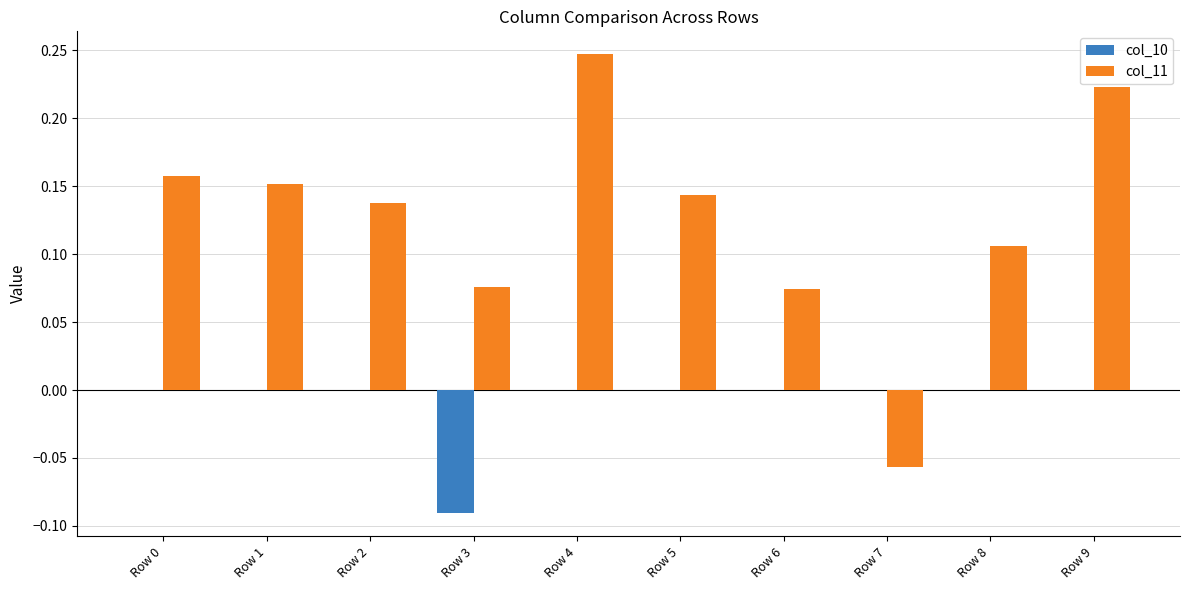

What is the sum of all col_11 values?

1.3